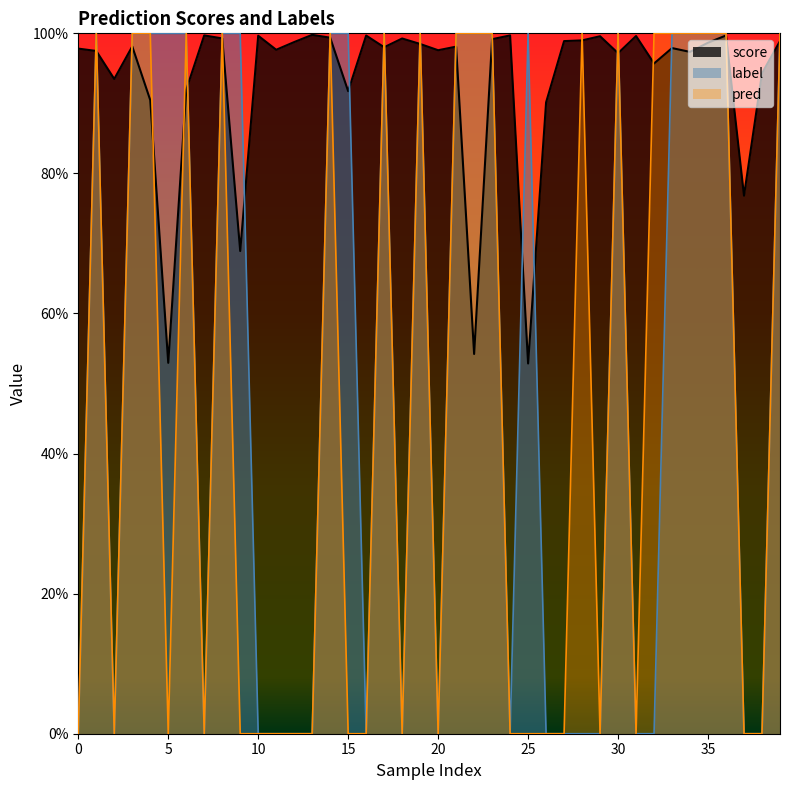

How many interior local valleys does the label series have?

6